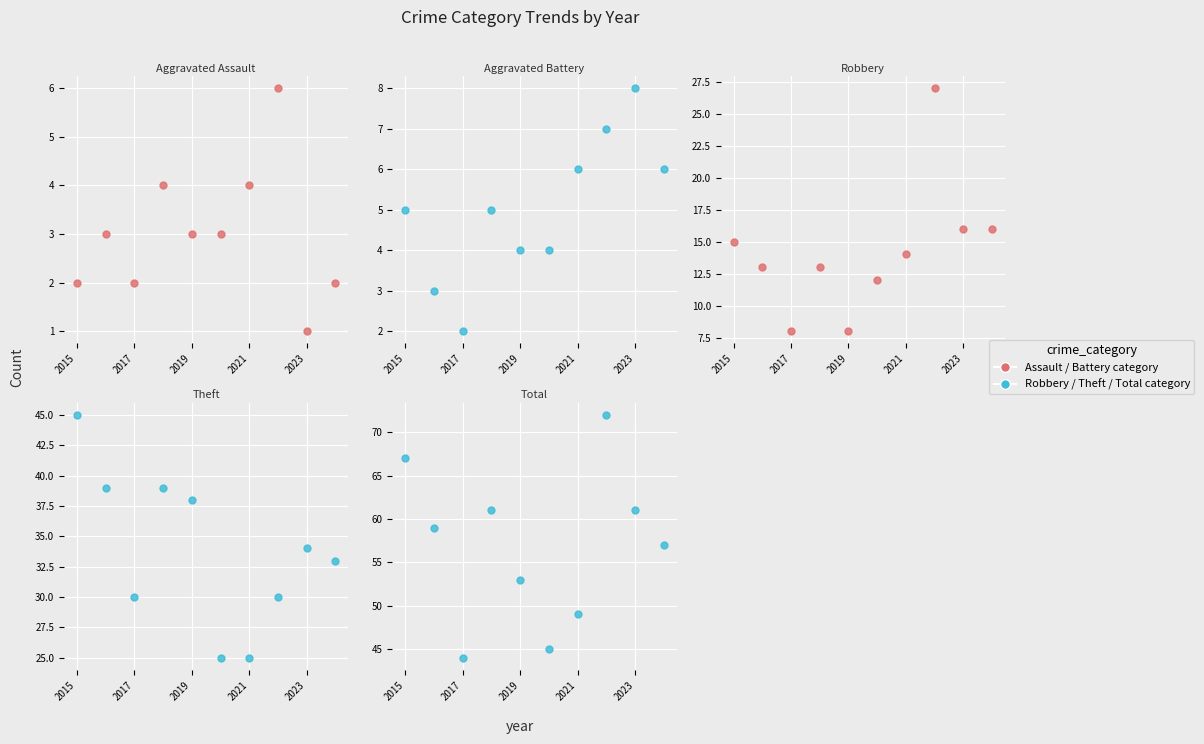

How many interior local valleys does the Total series have?

2